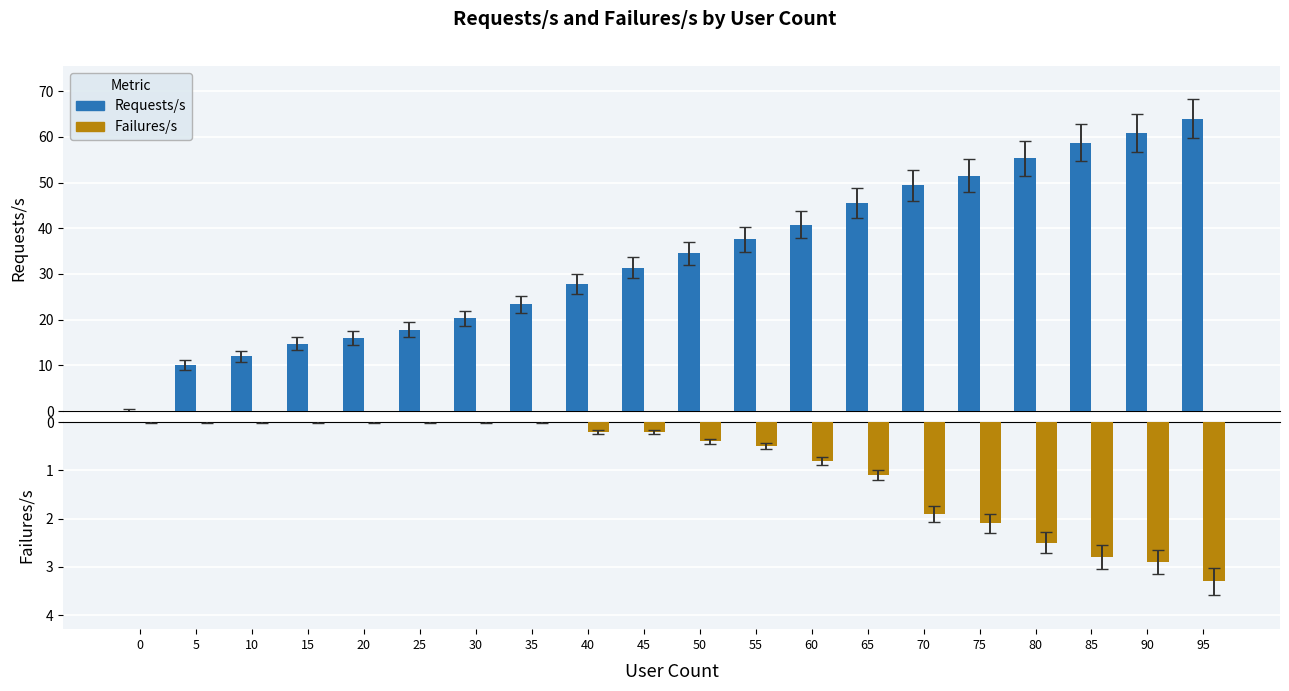

List the series in order of their peak value, lowest first.

Failures/s, Requests/s